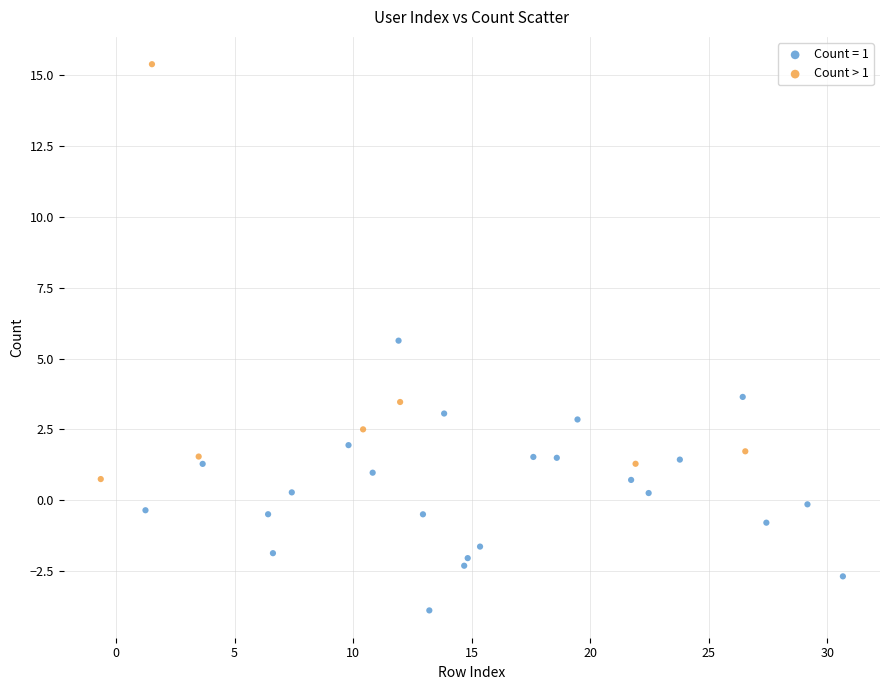

Which series contains the highest Y value?

Count > 1